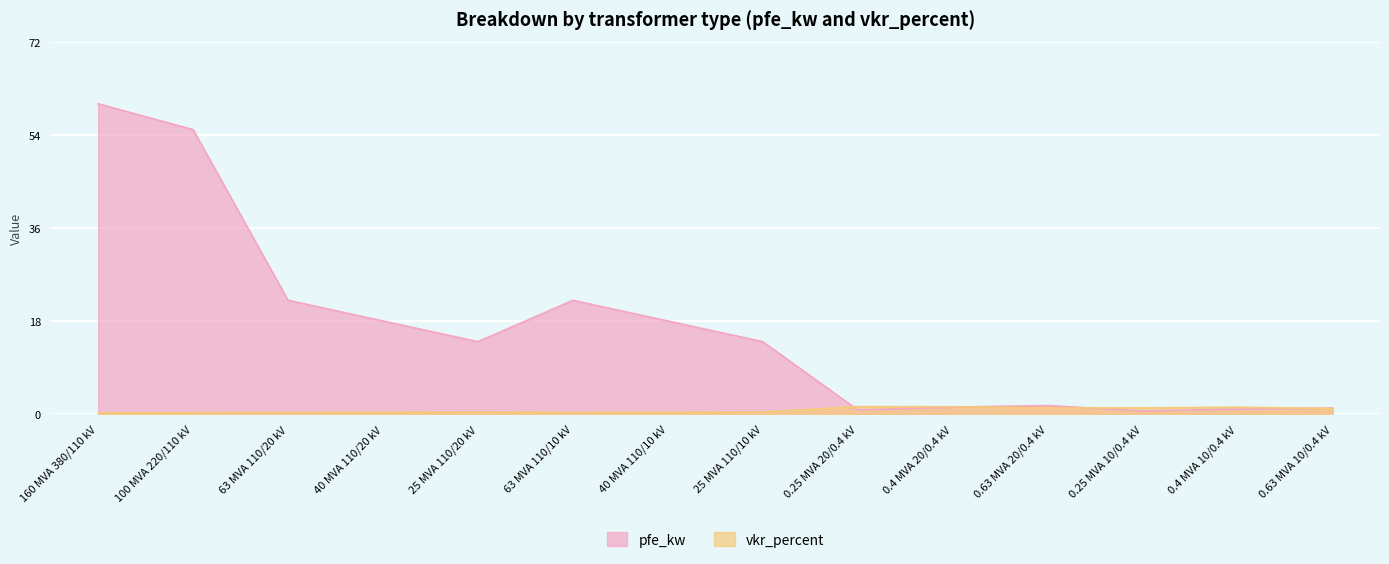

What is the minimum value shown in the chart?

0.2